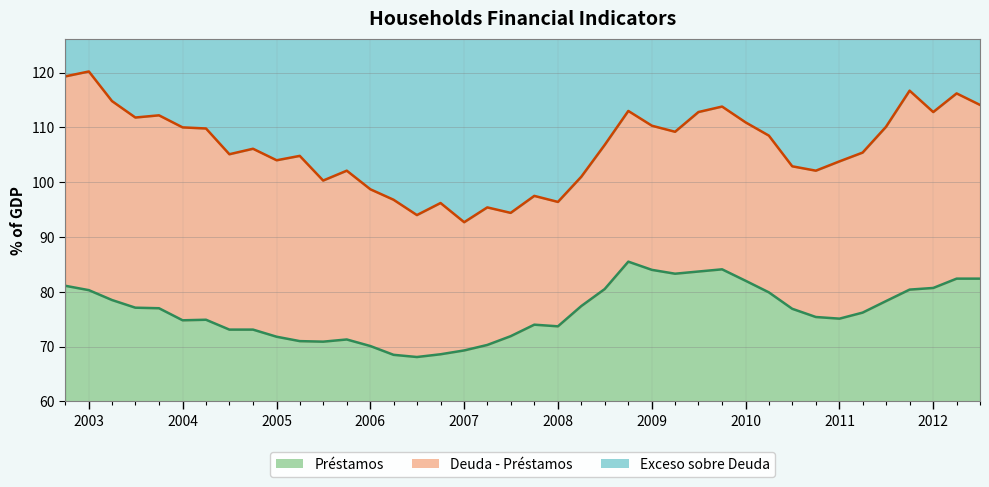

What is the difference between the second highest and second lowest values in the Préstamos series?

15.6